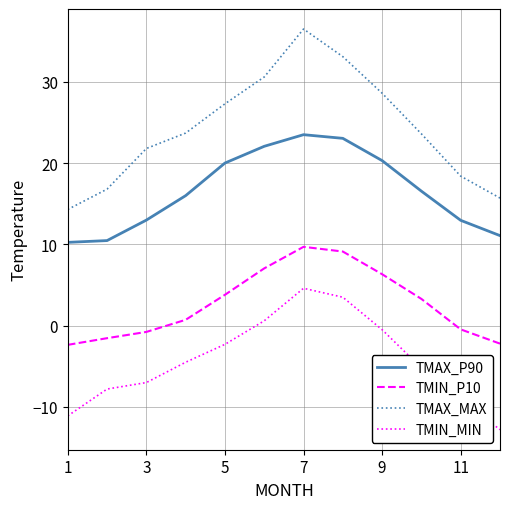

Which series has the largest total across all categories?

TMAX_MAX